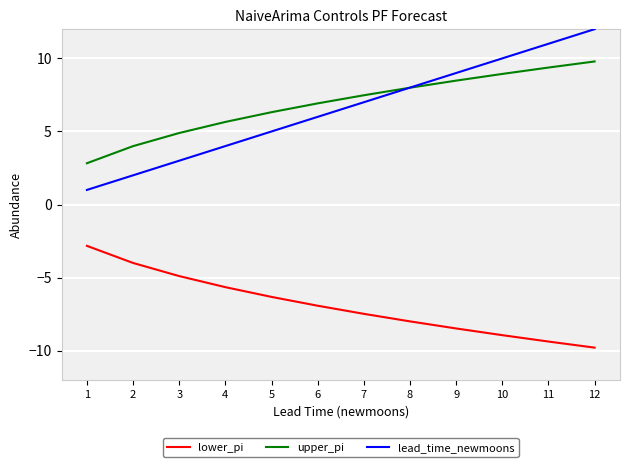

At which label does lead_time_newmoons reach its minimum?

1